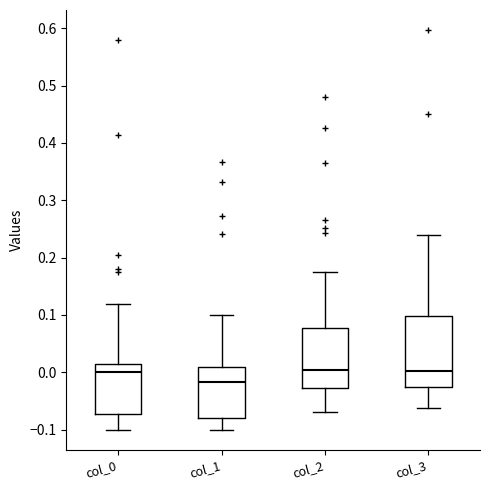

Reading left to right, read every box against the y-axis: the position of its median line, the range the box covers, and the ends of its whiskers. The values are not printed on the chart, so give them approximately, as read against the axis.

col_0: median 0.00, box -0.07 to 0.01, whiskers -0.10 to 0.12
col_1: median -0.02, box -0.08 to 0.01, whiskers -0.10 to 0.10
col_2: median 0.00, box -0.03 to 0.08, whiskers -0.07 to 0.18
col_3: median 0.00, box -0.03 to 0.10, whiskers -0.06 to 0.24